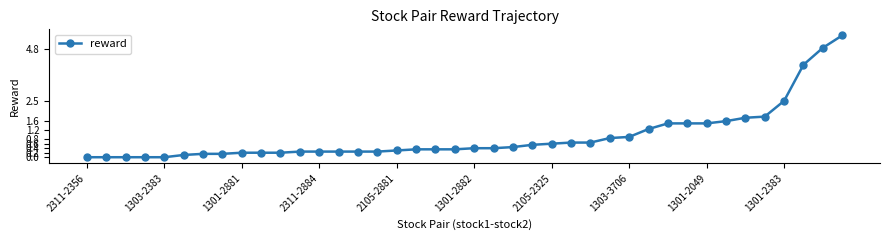

What is the difference between the maximum and minimum values?

5.4